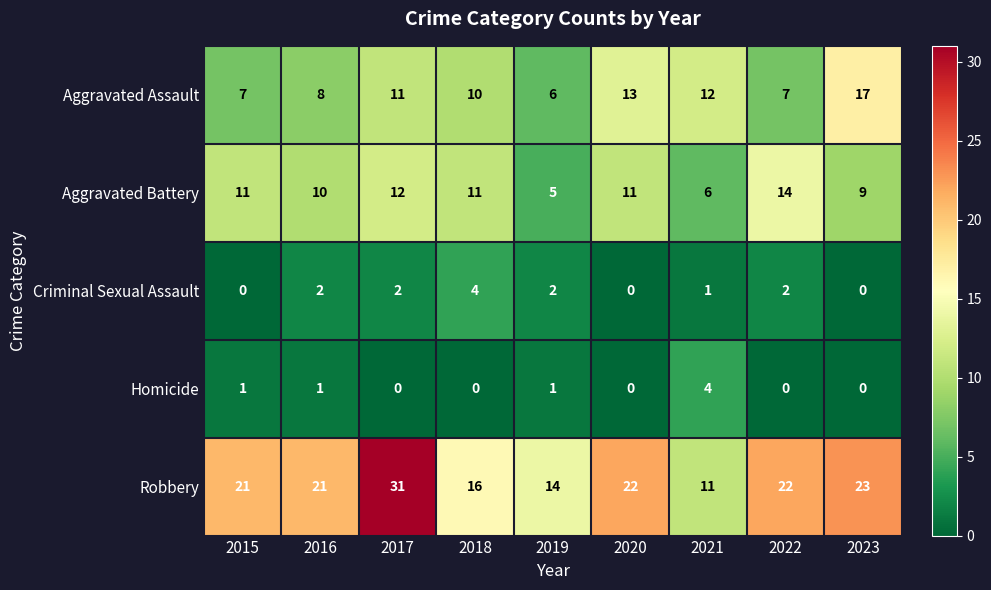

What is the spread (max minus min) of values at 2016?

20